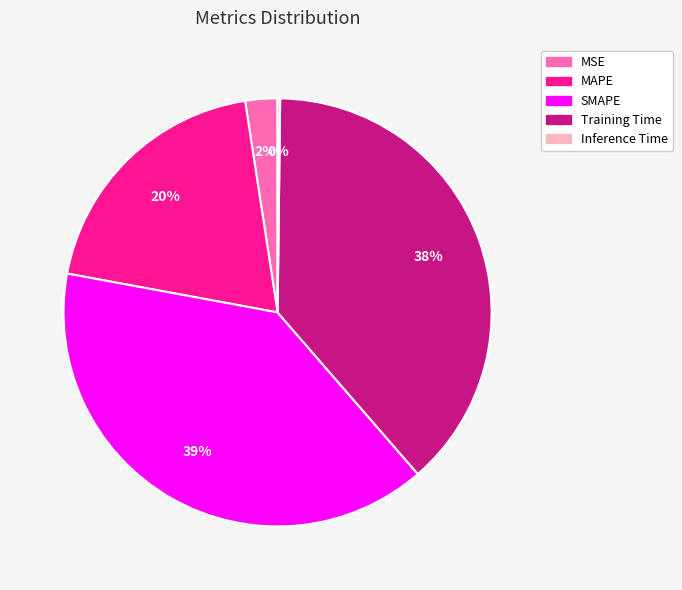

Combined, do SMAPE and MSE account for over 50%?

No